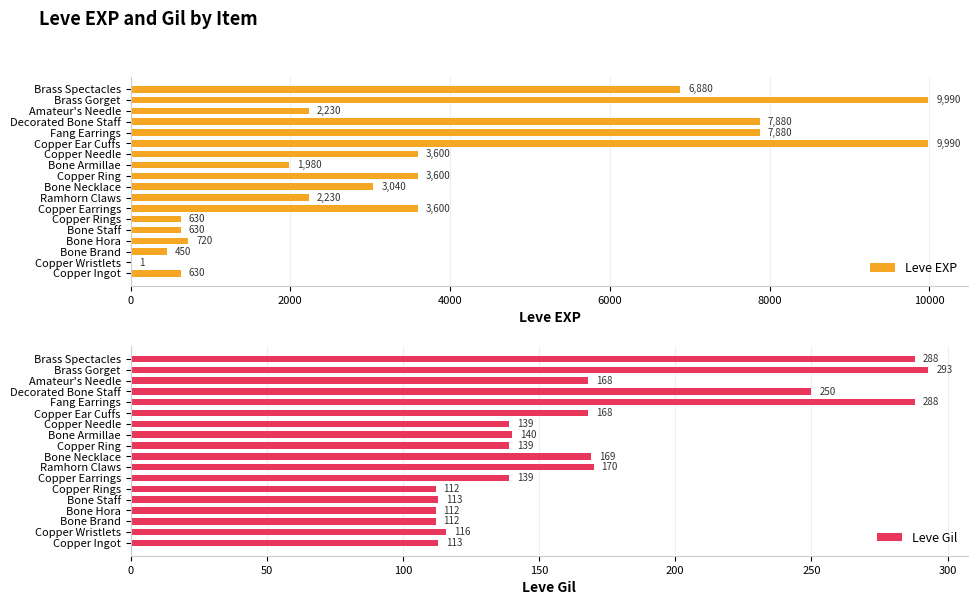

The Leve EXP series shows 7880 at Fang Earrings. True or false?

True